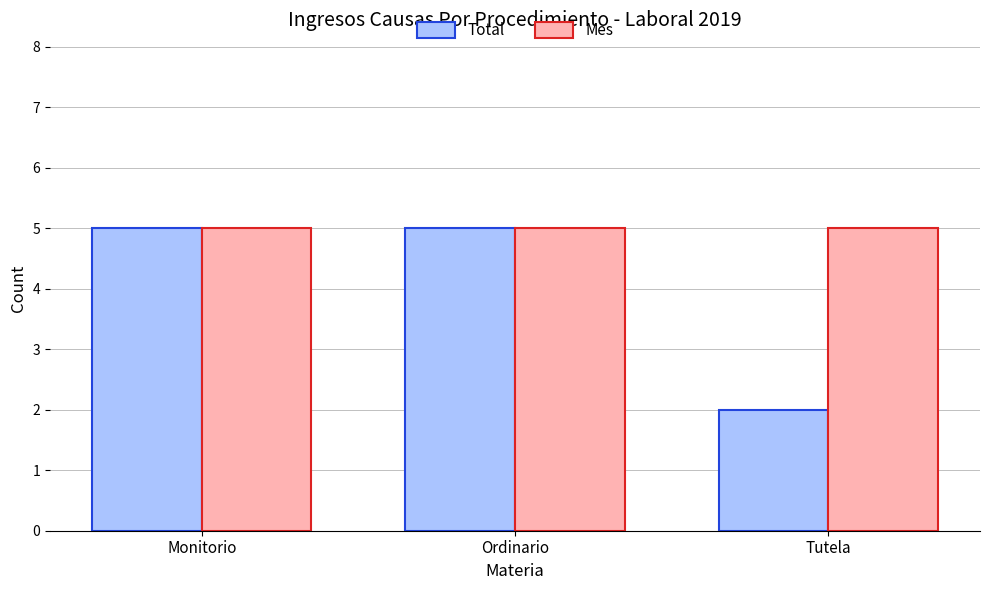

Between Ordinario and Tutela, which series saw the biggest shift?

Total